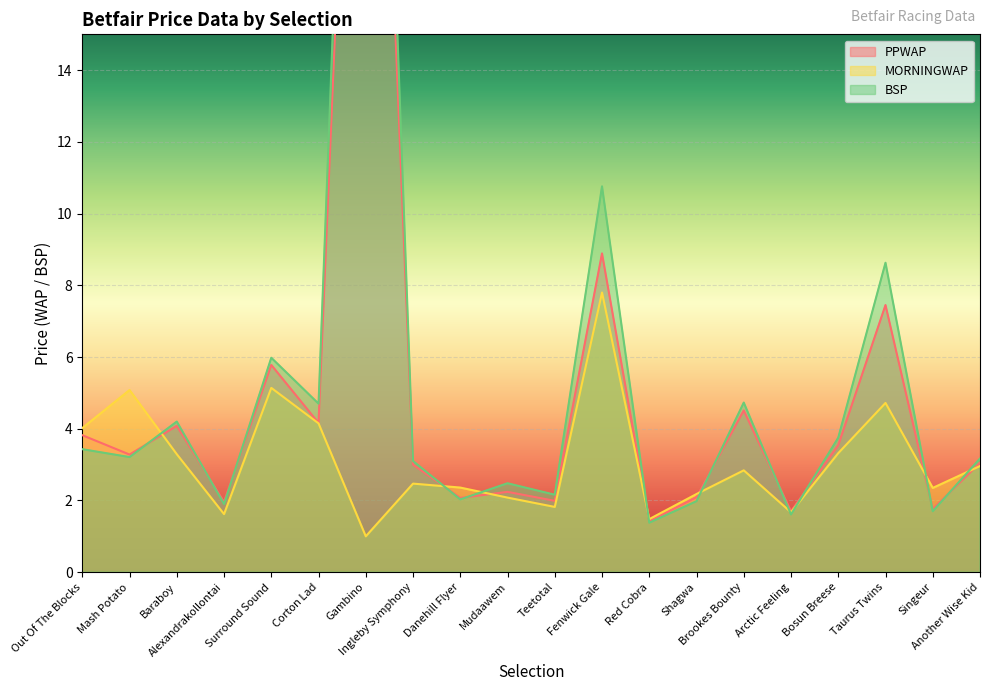

Which series has the largest total across all categories?

BSP